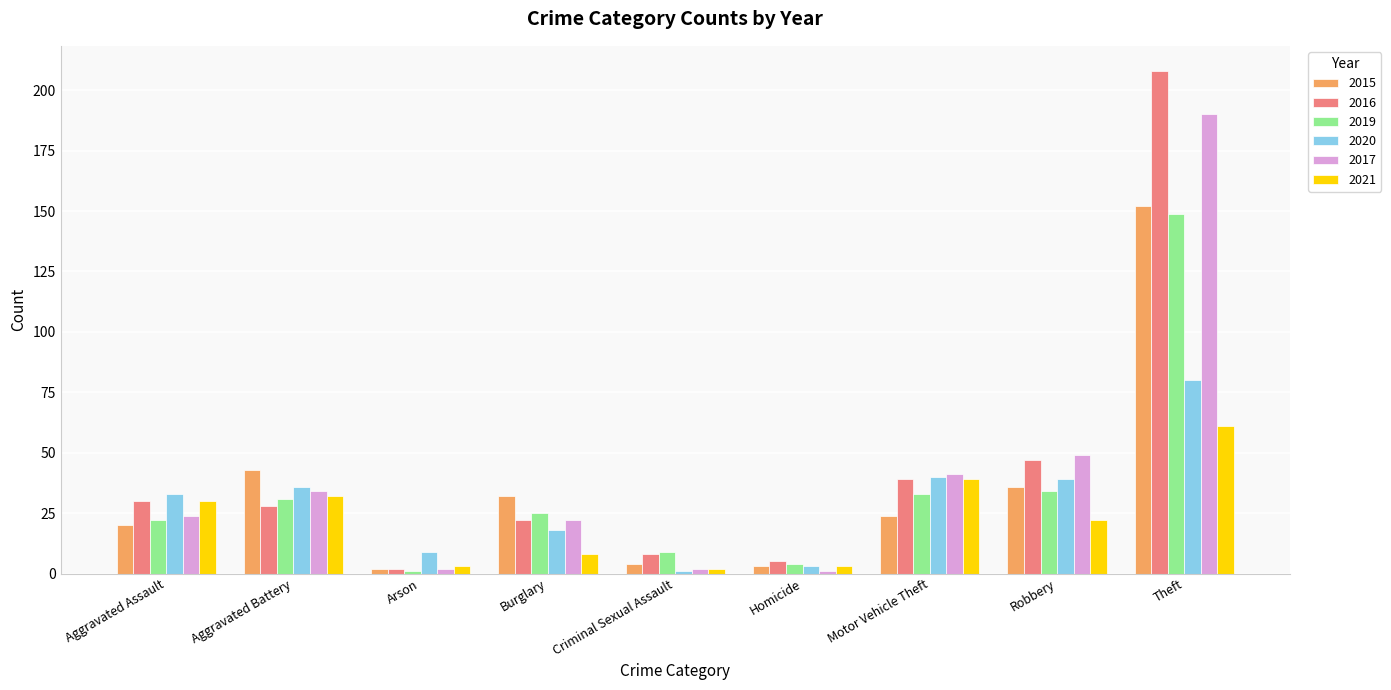

What is the difference between the maximum and minimum values in the 2019 series?

148